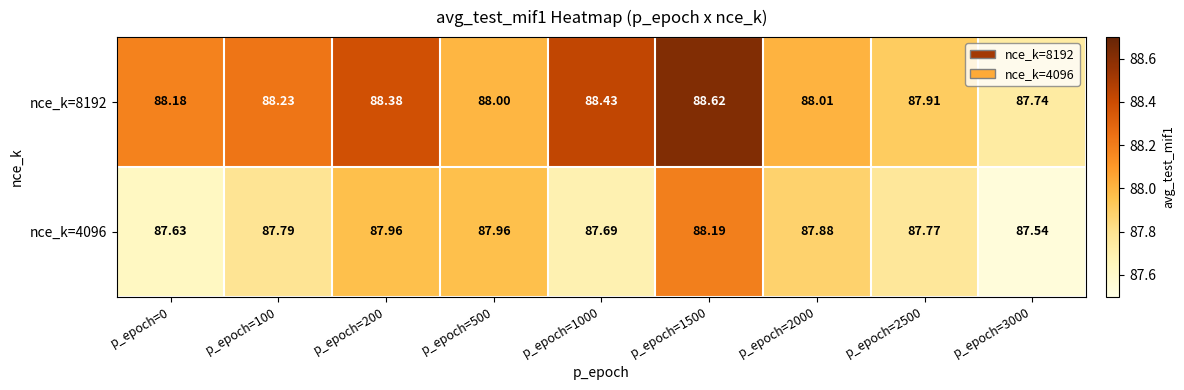

Count the number of categories in the chart.

9